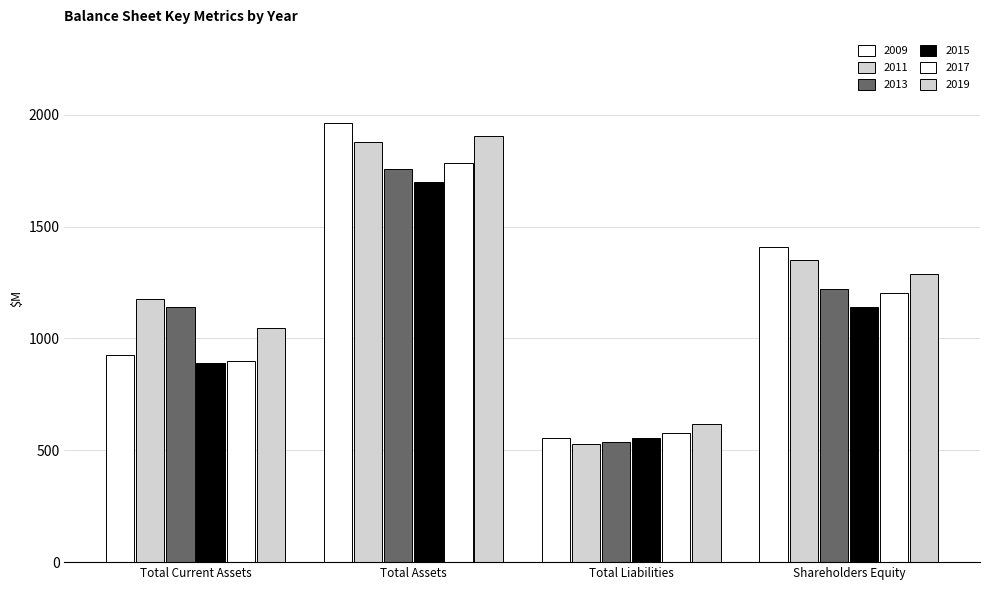

How many distinct data groups are displayed?

6